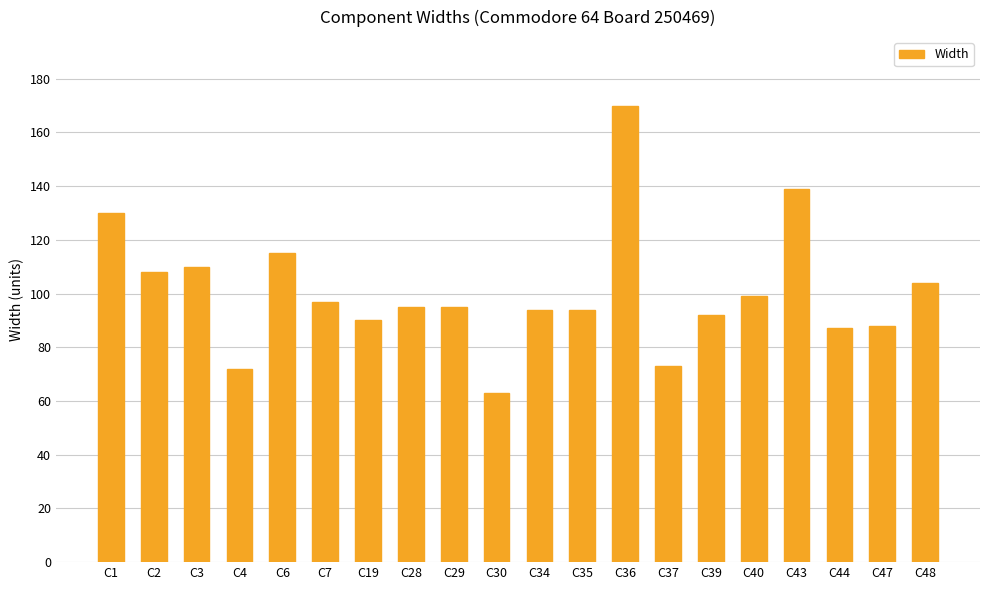

How many series are shown in this chart?

1